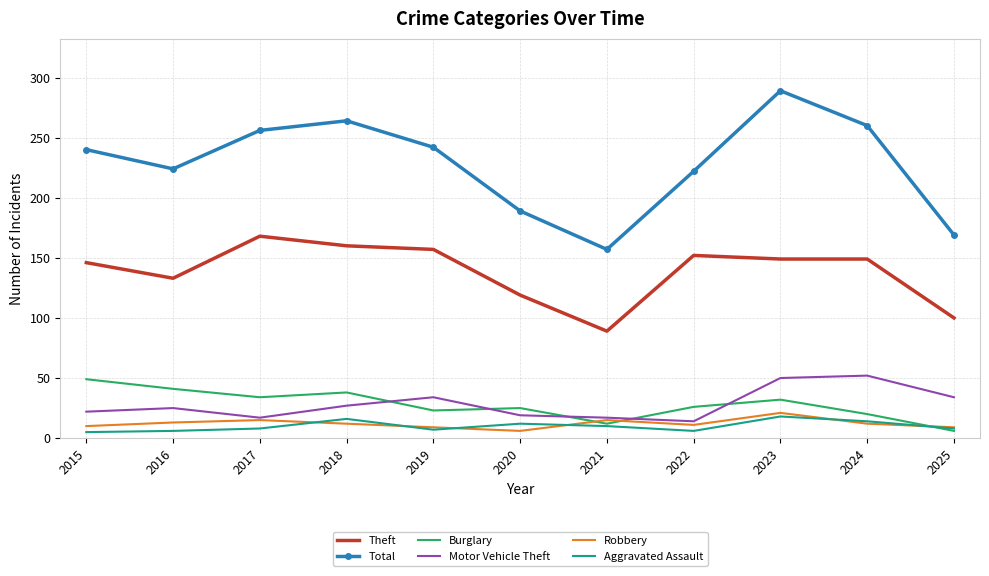

What is the total value across all series at 2016?

442